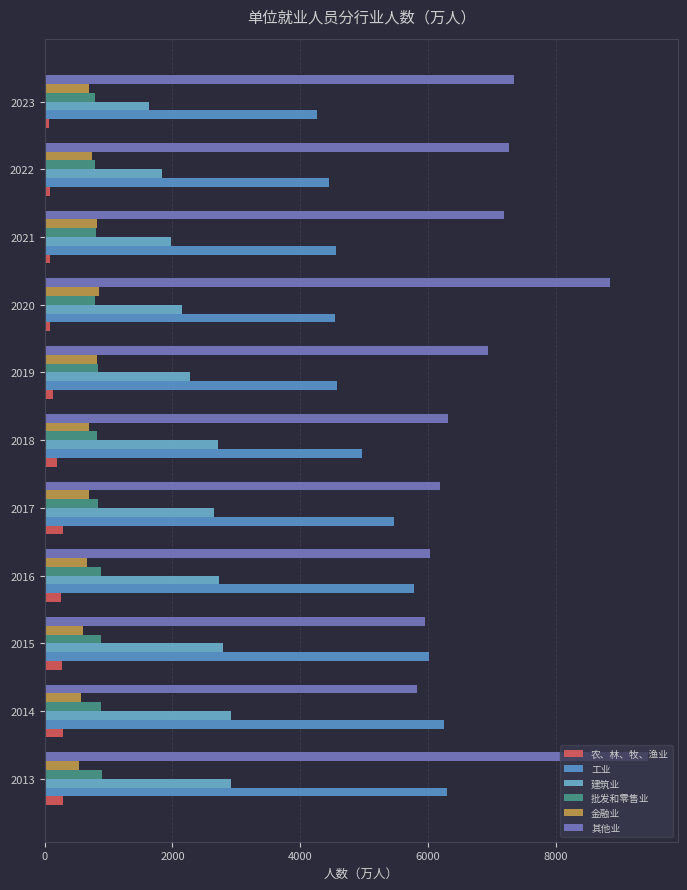

What is the sum of all 工业 values?

57142.4